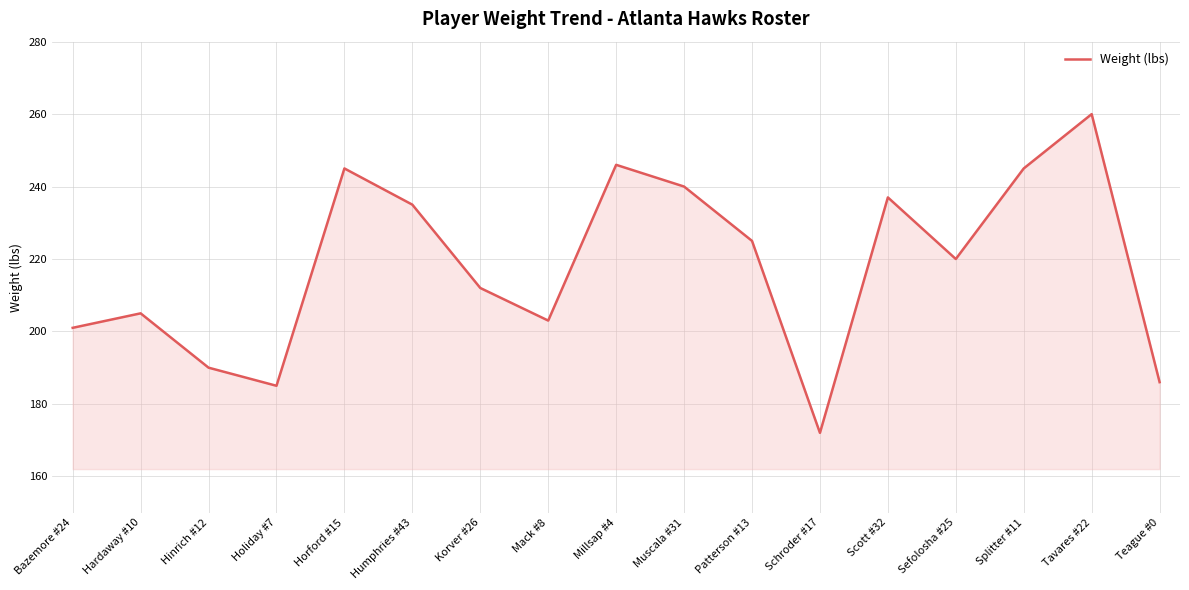

Count the number of data series in this chart.

1